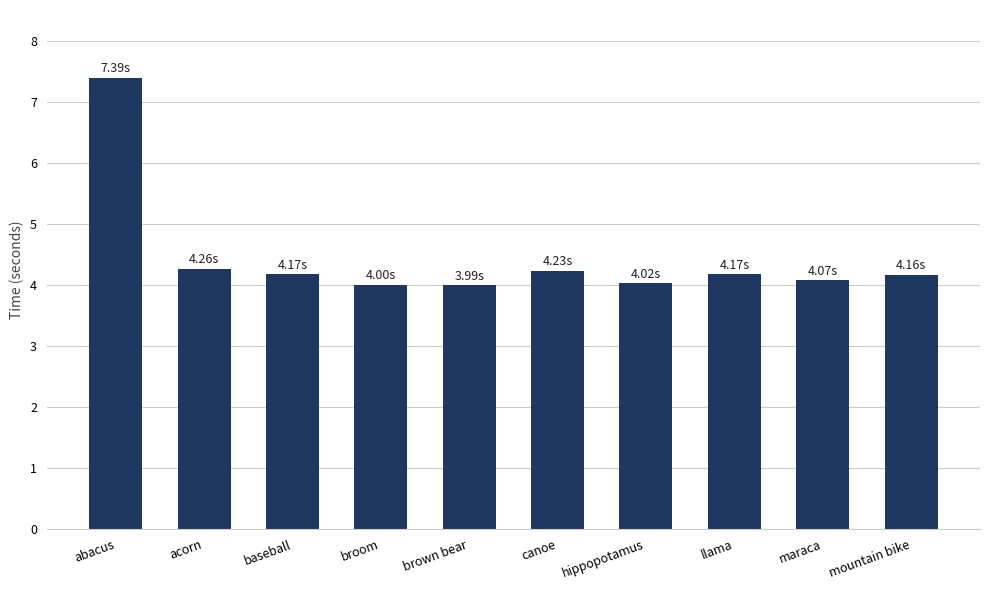

What is the change in value from hippopotamus to mountain bike?

+0.1